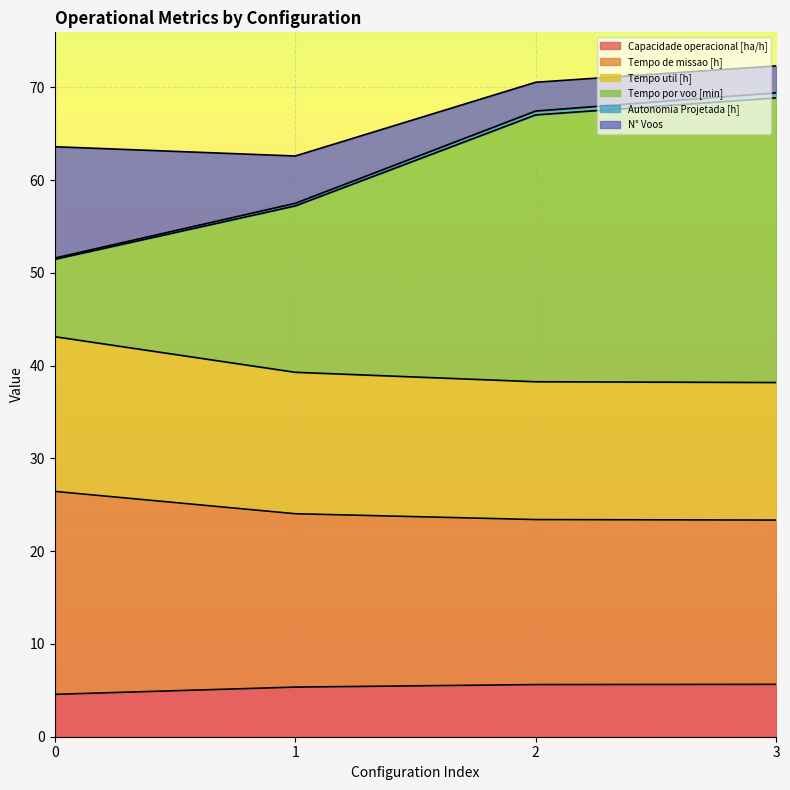

What is the lowest value of the Capacidade operacional [ha/h] series?

4.6